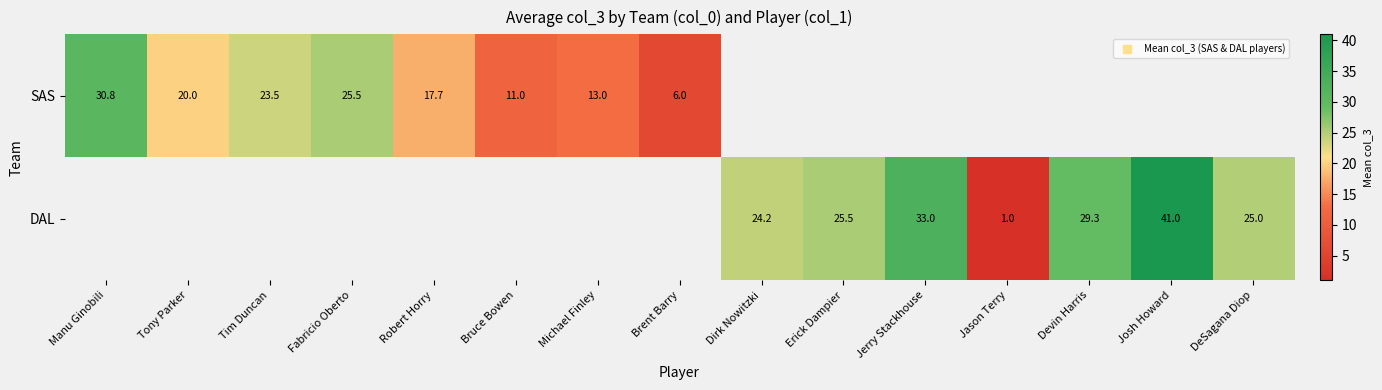

How many series are shown in this chart?

2